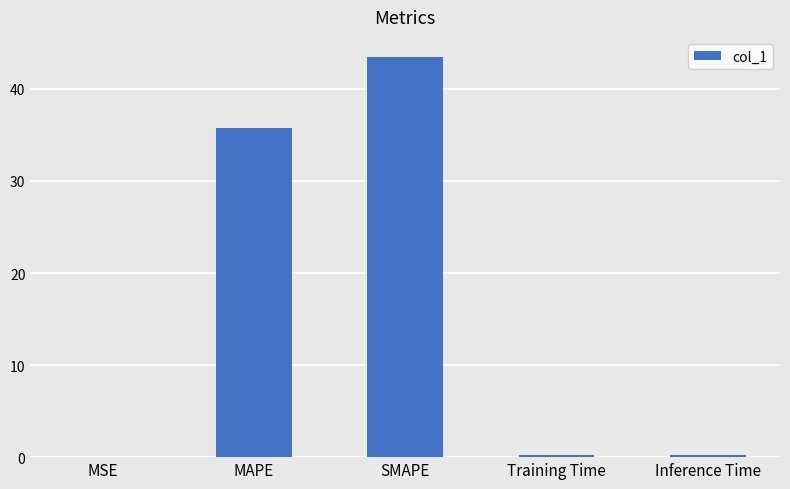

The chart shows a value of 43.5 at SMAPE. True or false?

True